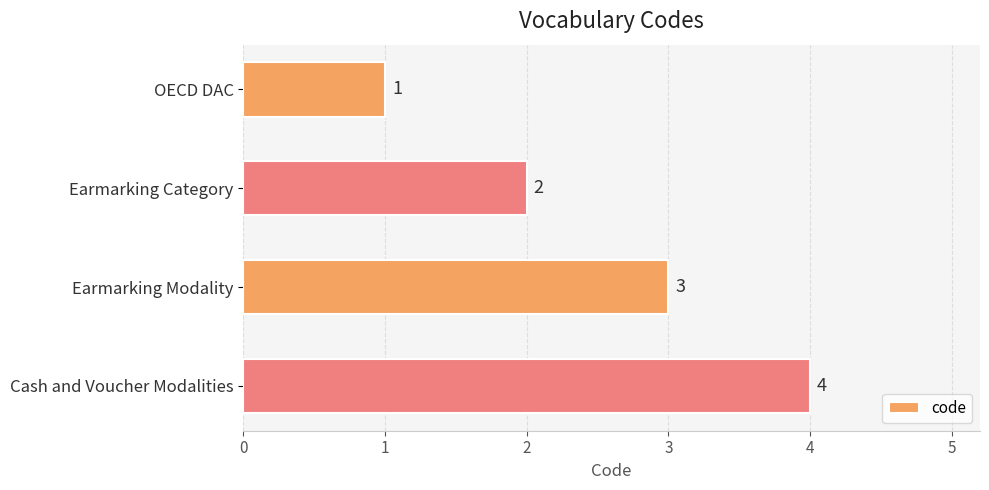

Are the bars horizontal?

Yes